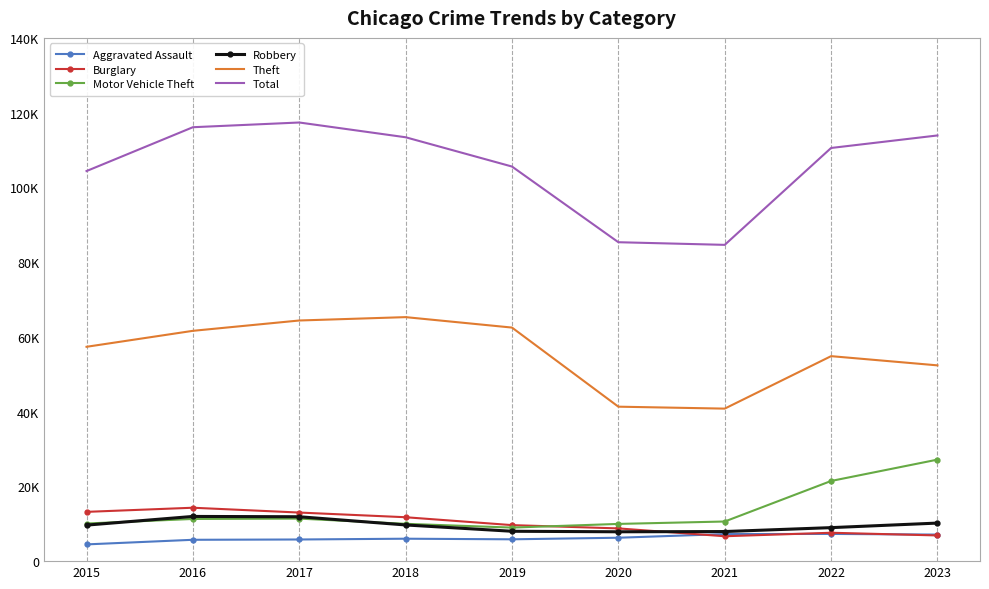

What is the difference between the second highest and second lowest values in the Total series?

30770